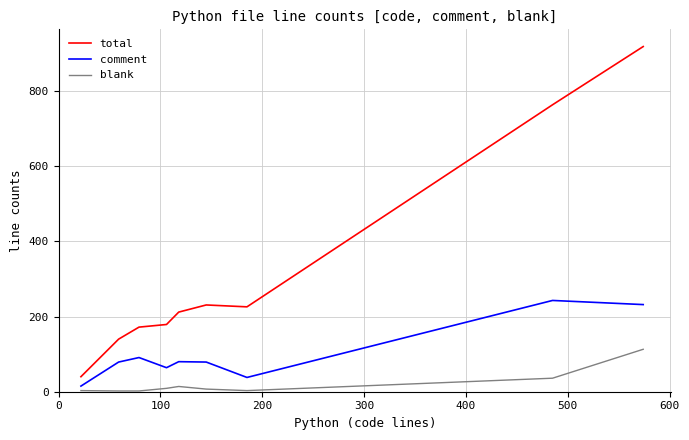

Which series has the largest total across all categories?

total